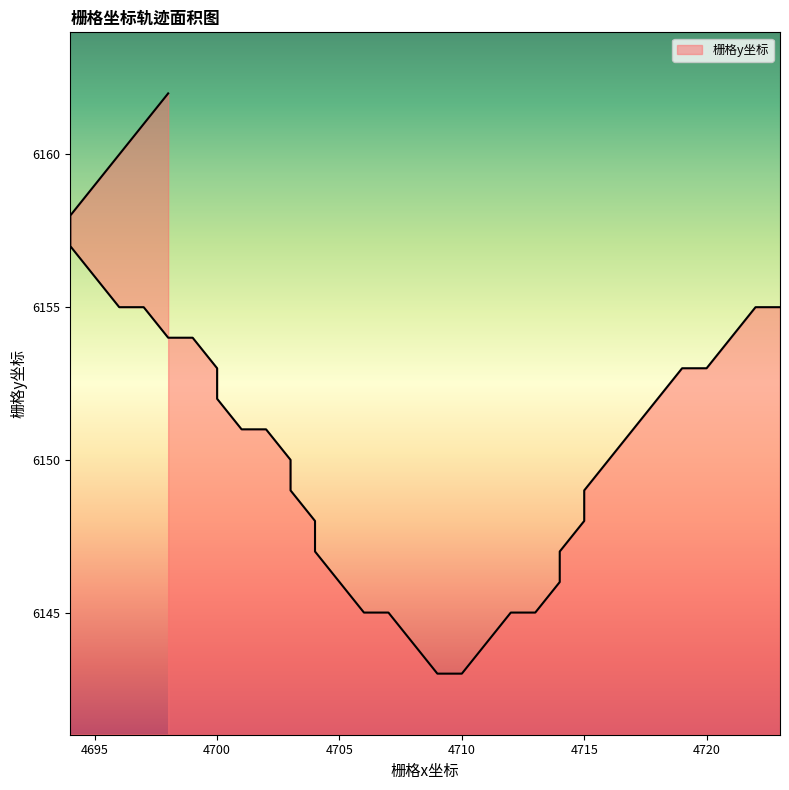

Which category has the lowest value across all series?

4709